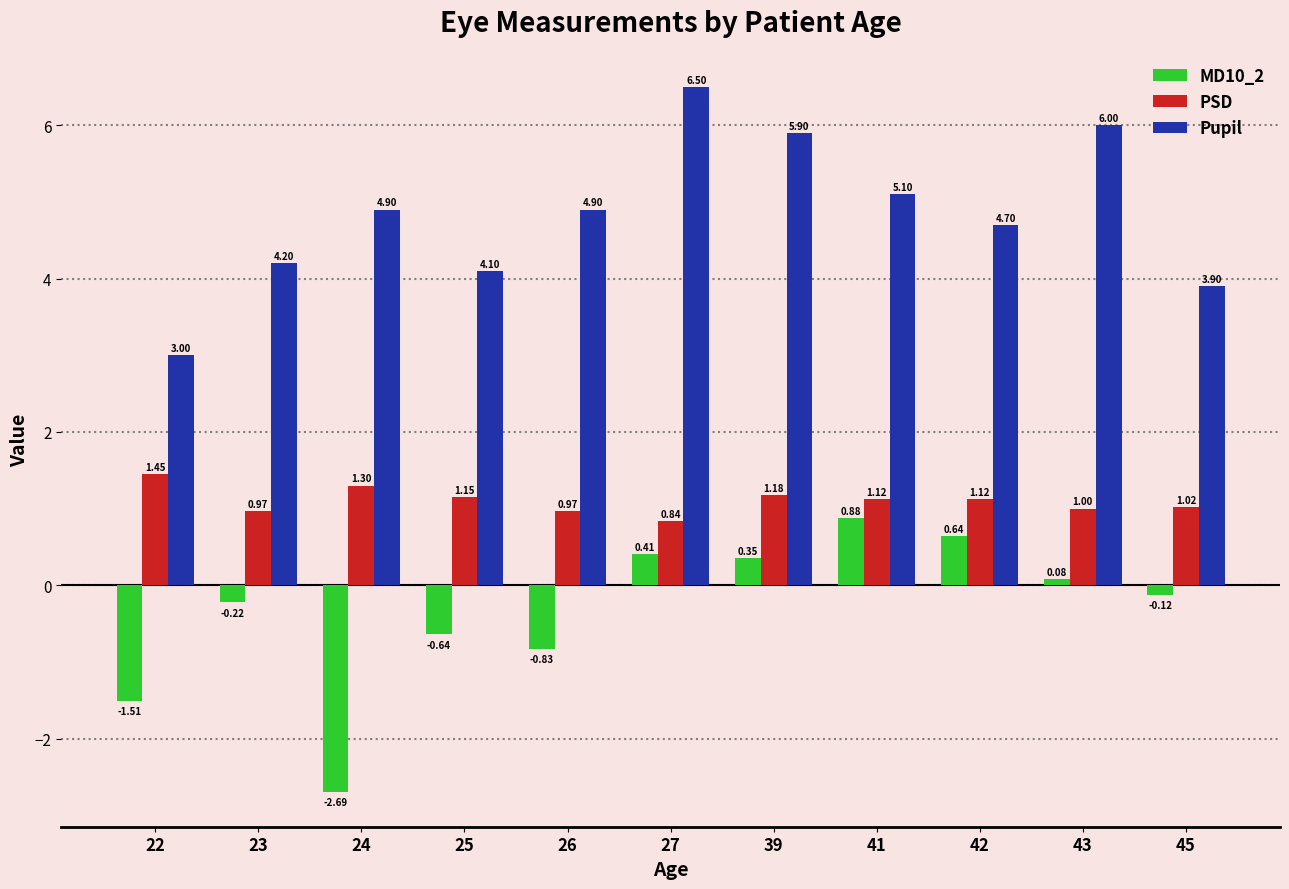

At 22, list the series in order from largest to smallest.

Pupil, PSD, MD10_2